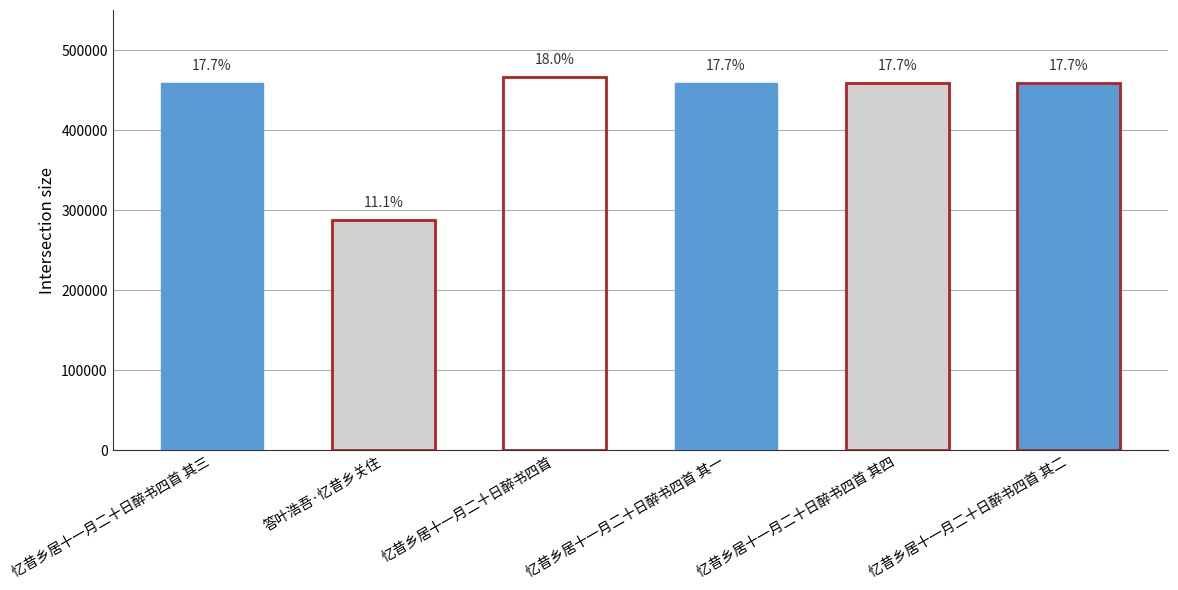

Where is the data nearest to the value 376753?

忆昔乡居十一月二十日醉书四首 其一